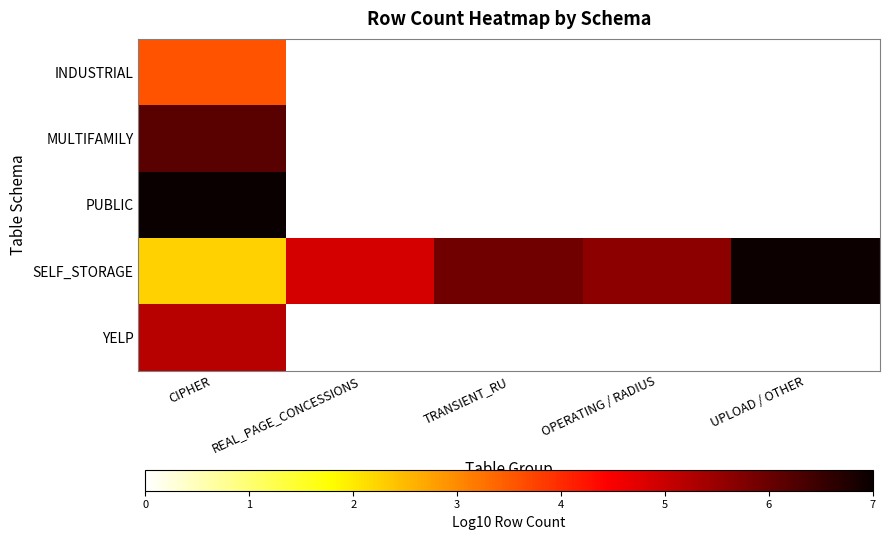

The YELP series shows 3.1 at CIPHER. True or false?

False